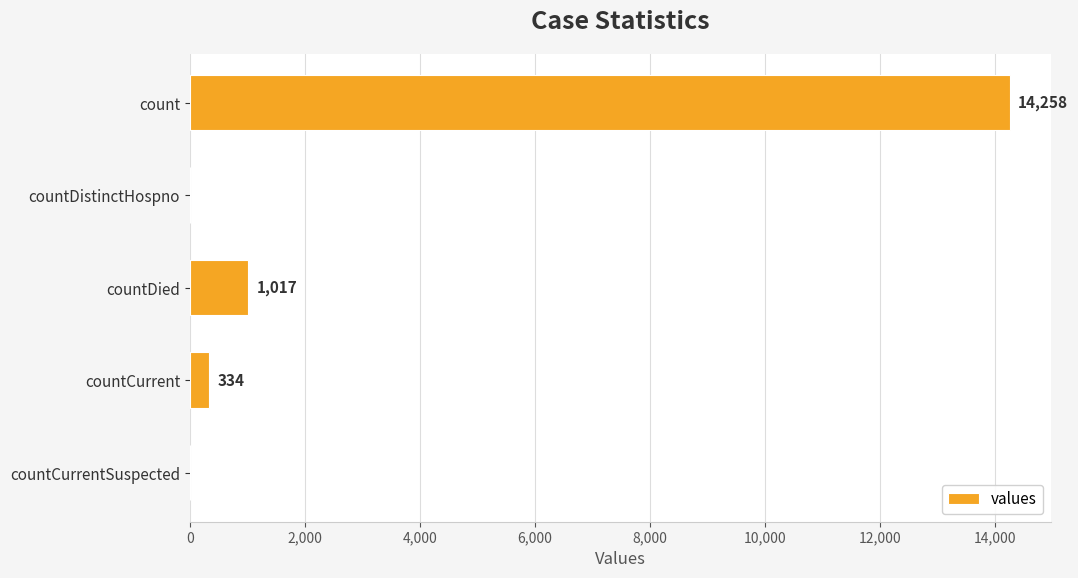

Which has a higher value, countDistinctHospno or countDied?

countDied